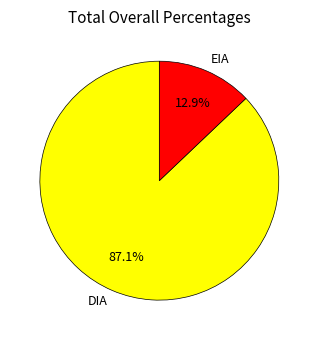

Does any single category account for the majority?

Yes